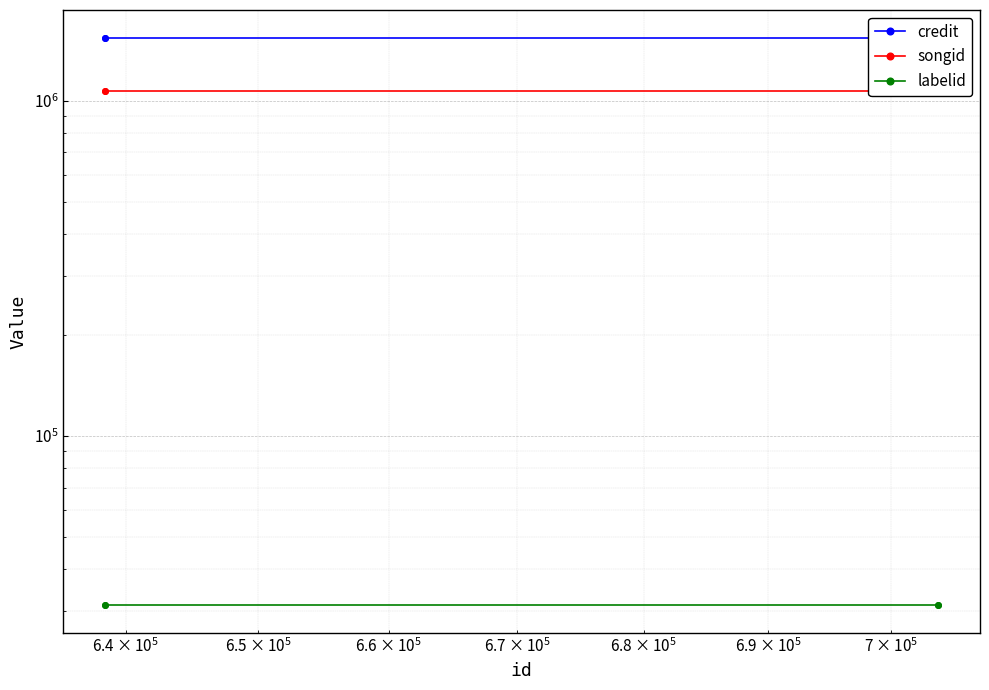

Is the value of labelid at $\mathdefault{10^{4}}$ greater than the value of credit at $\mathdefault{10^{4}}$?

No